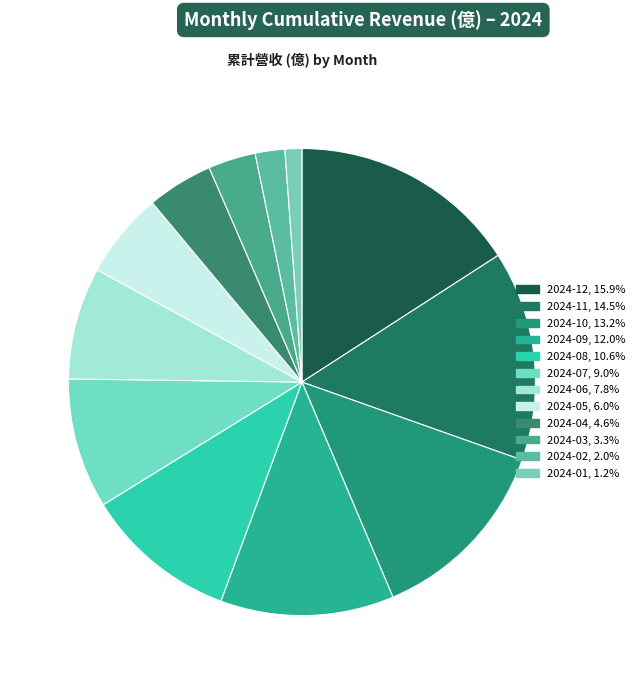

How many slices are in this pie chart?

12